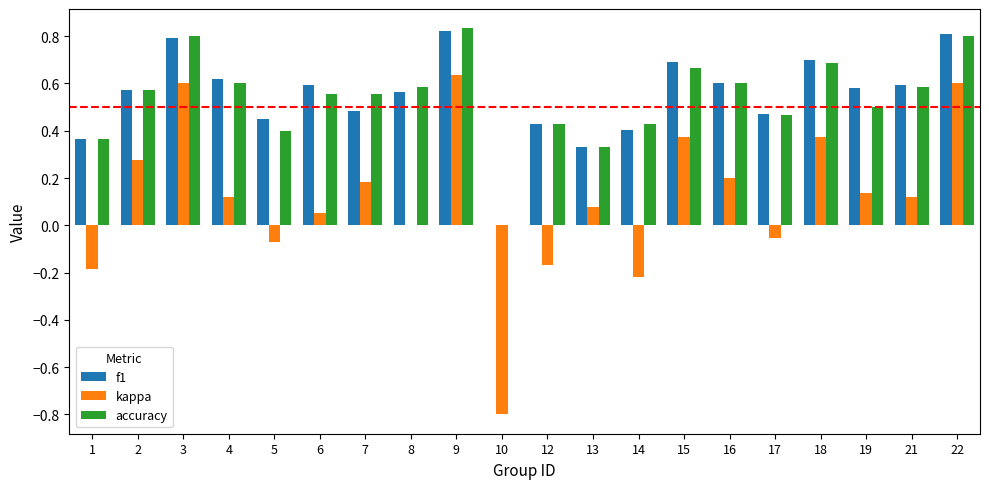

Is the value of f1 at 15 greater than the value of kappa at 3?

Yes